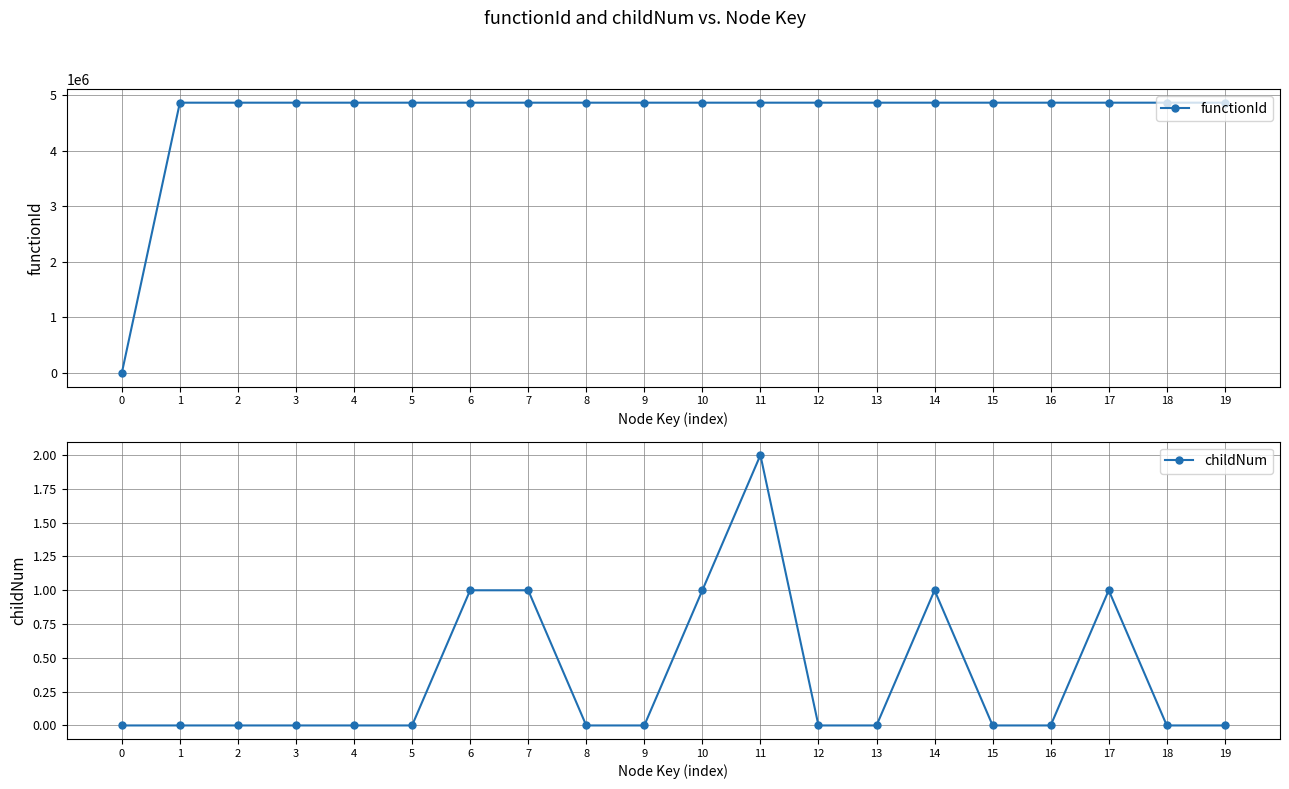

True or false: childNum and functionId intersect in this chart.

False